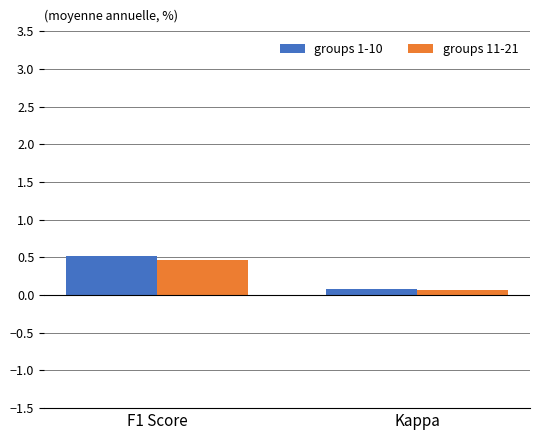

What is the label of the 2nd bar from the right?

F1 Score